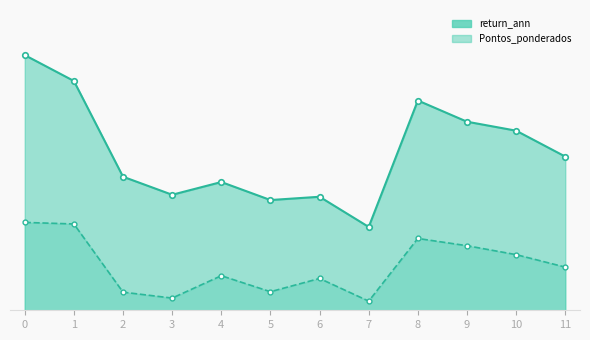

Reading right to left, what are all the values shown in this chart?

return_ann: 11=15.4	10=17.9	9=18.8	8=21.0	7=8.3	6=11.3	5=11.0	4=12.8	3=11.5	2=13.3	1=22.9	0=25.5
Pontos_ponderados: 11=4.3	10=5.6	9=6.5	8=7.2	7=0.9	6=3.2	5=1.9	4=3.5	3=1.2	2=1.8	1=8.6	0=8.8